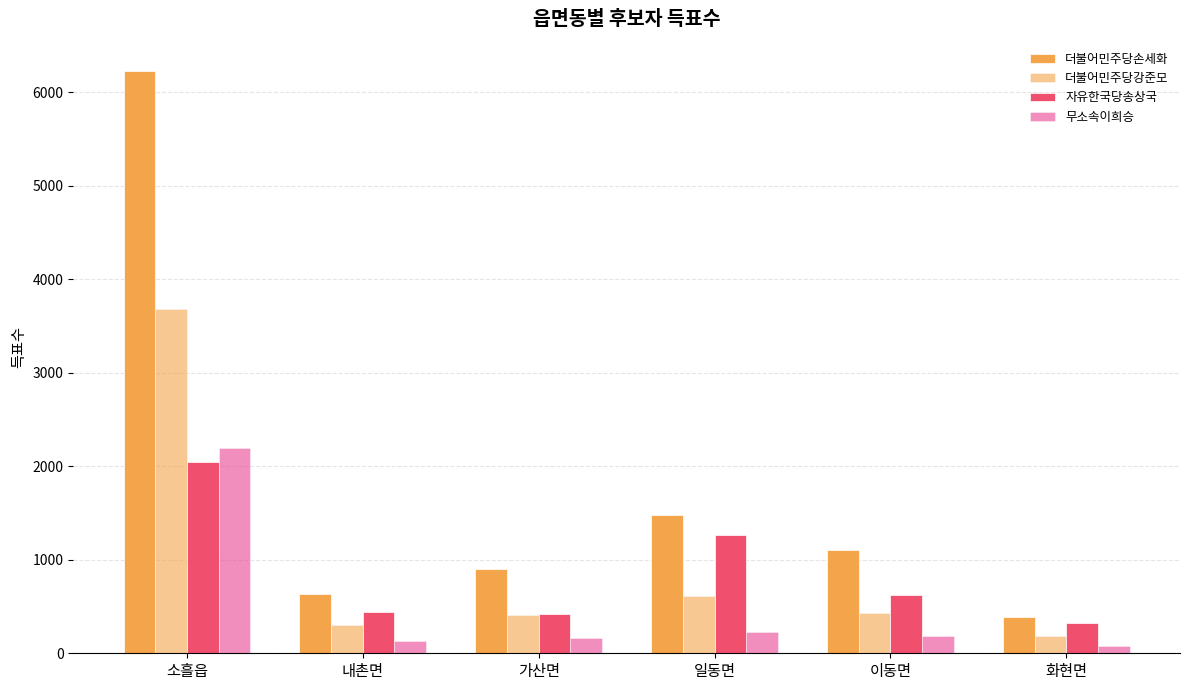

Count the number of data series in this chart.

4